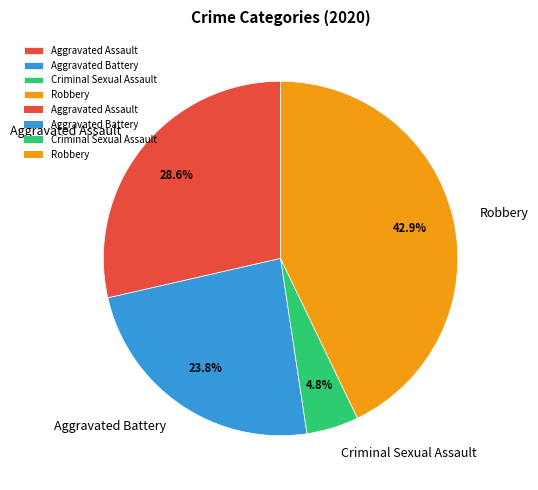

What percentage is the Aggravated Battery slice, to the nearest percent?

24%